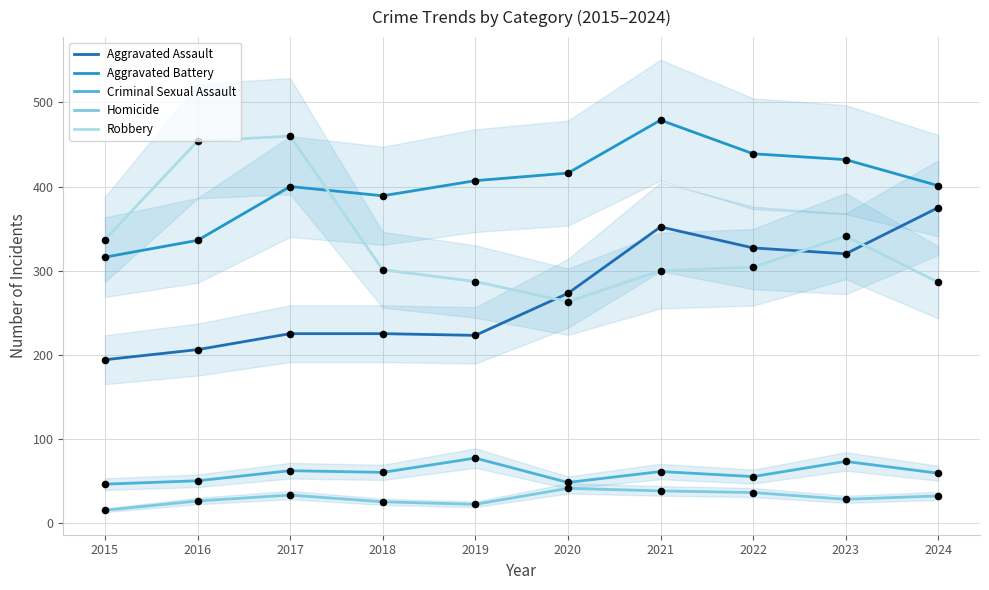

Which series contains the lowest Y value?

Homicide